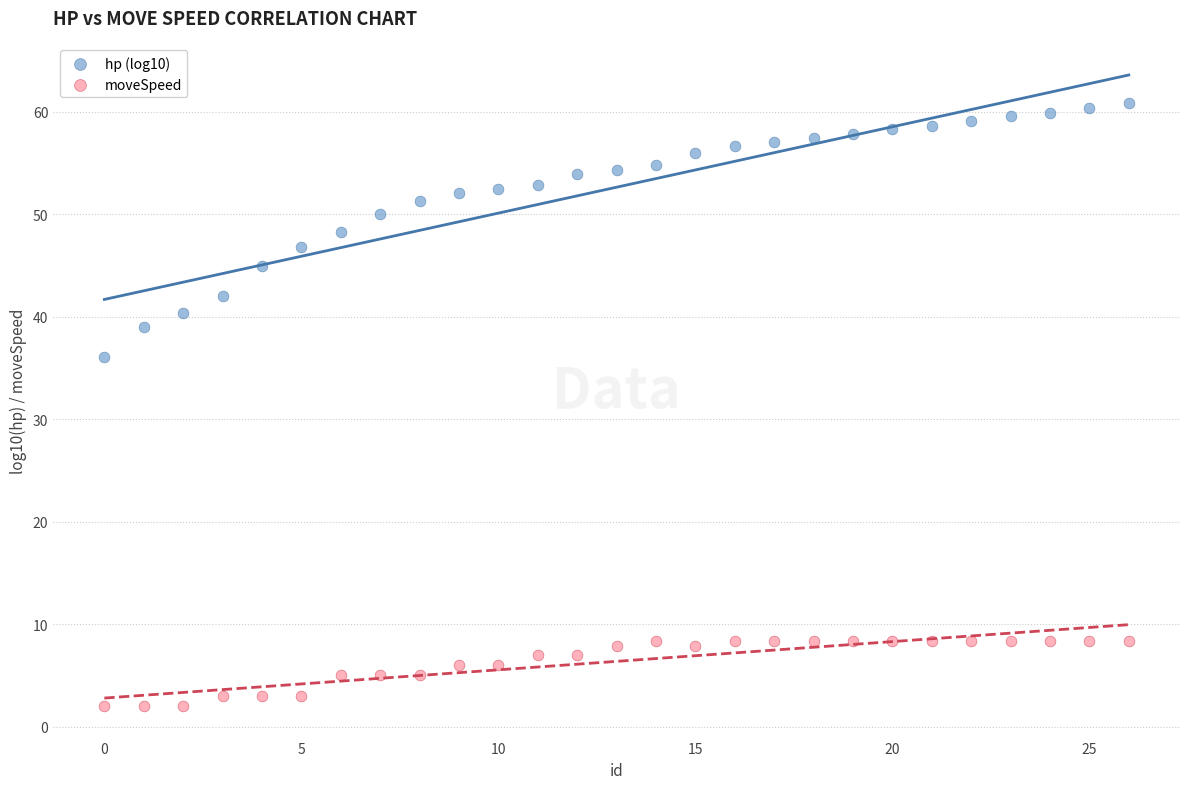

Which series reaches the minimum Y coordinate?

moveSpeed